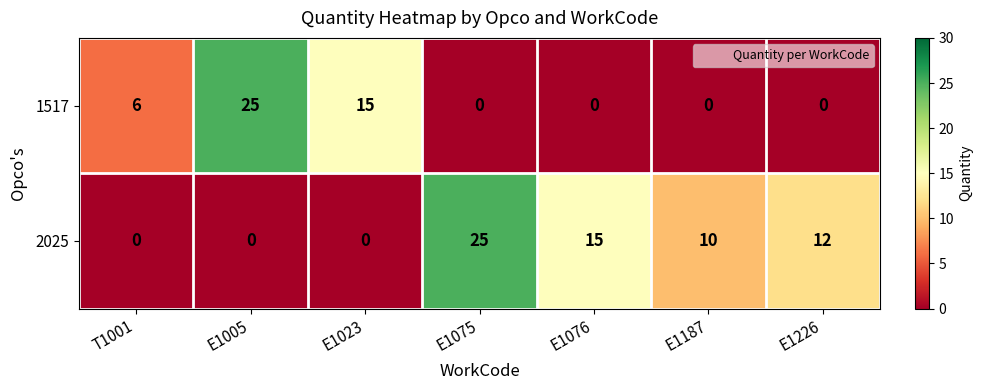

How many data points does each series have?

7